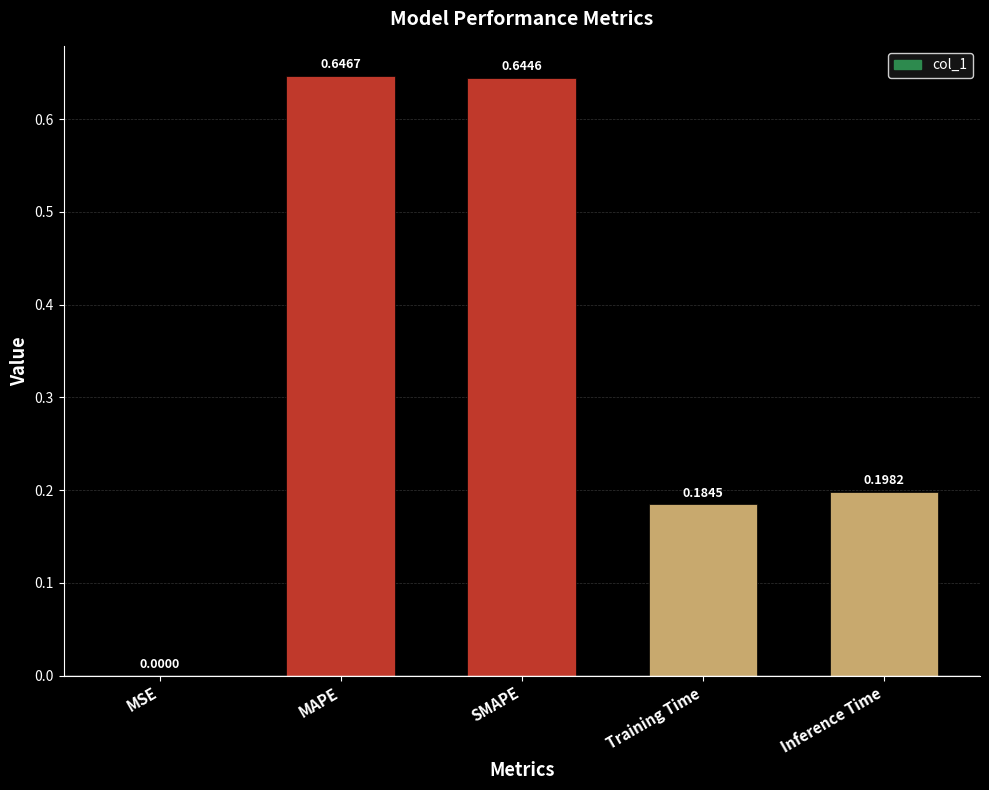

What is the sum of the values at SMAPE and Training Time?

0.8